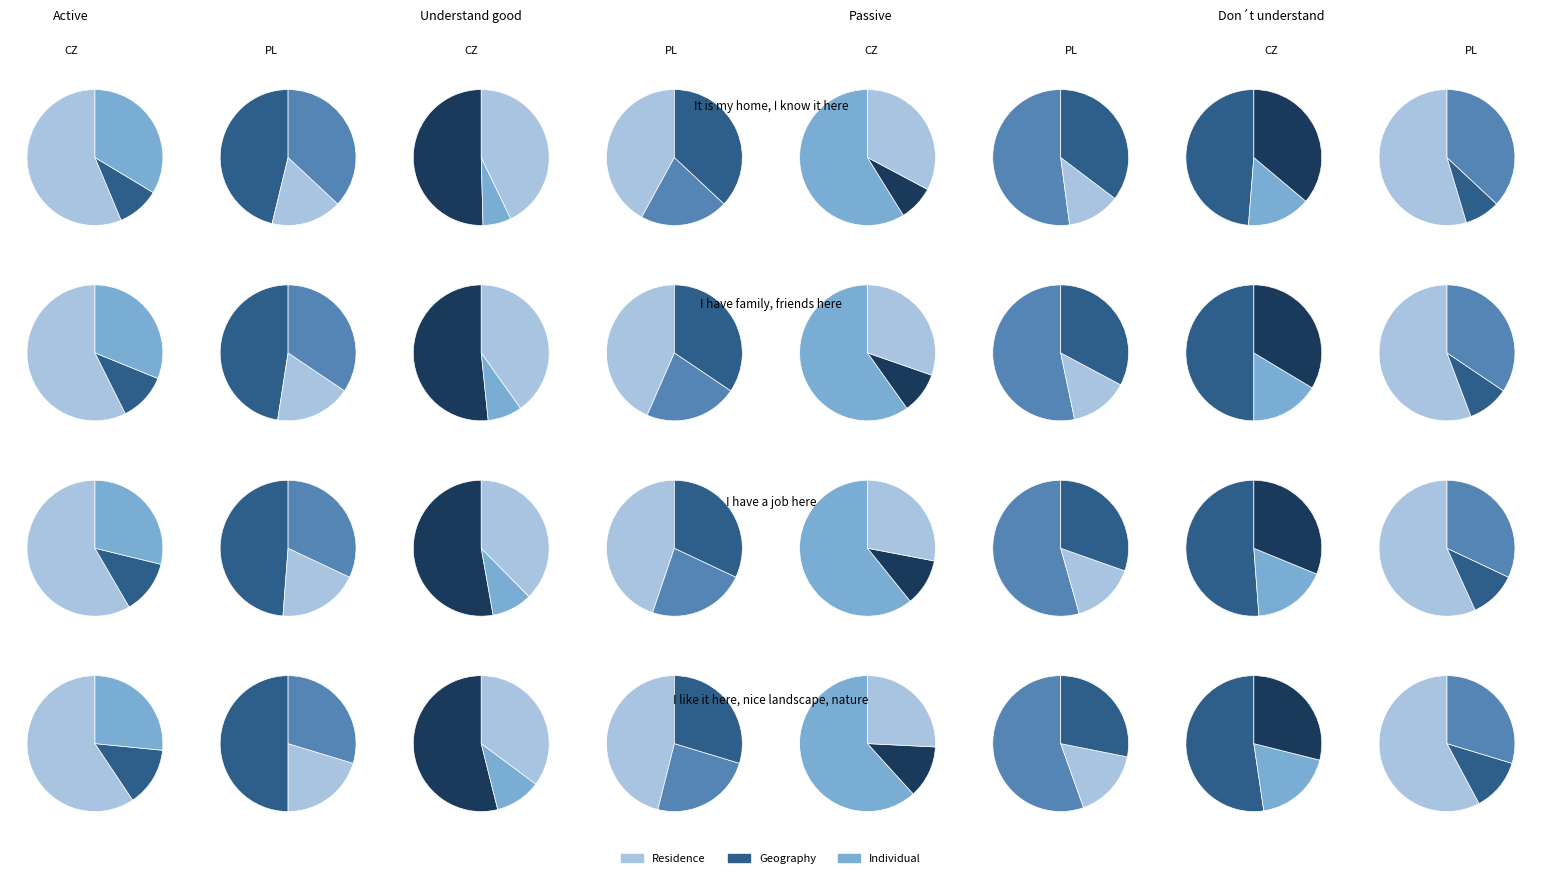

Which has a higher value, Residence or Individual?

Residence